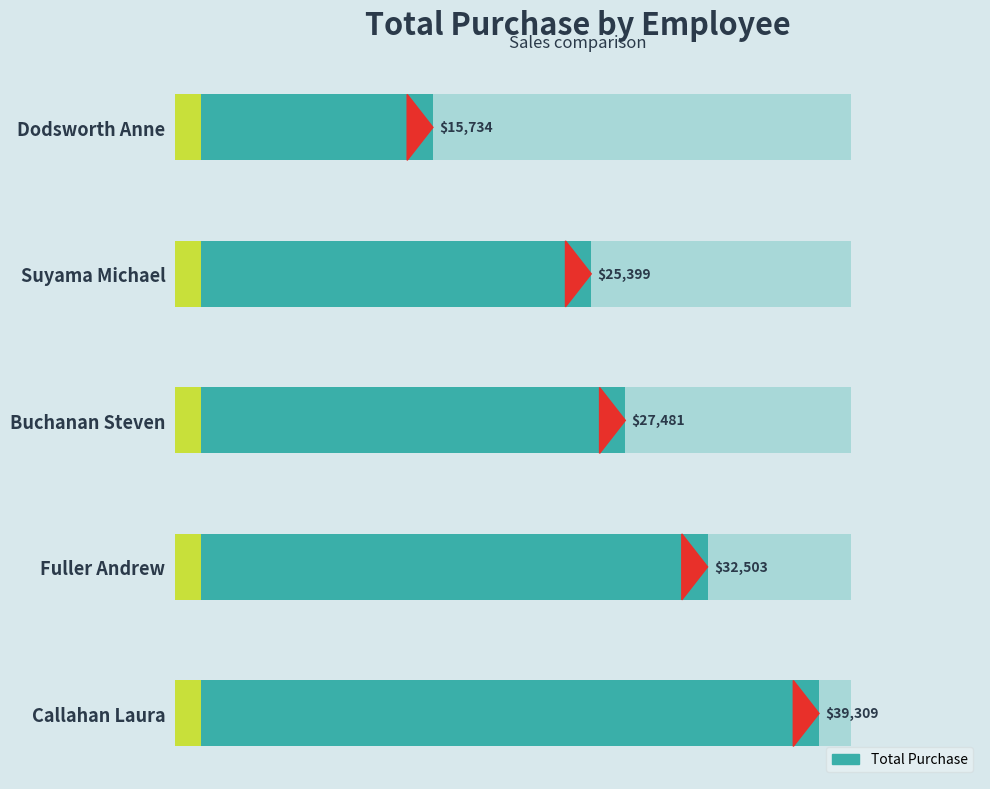

How many data points are above 27480?

3